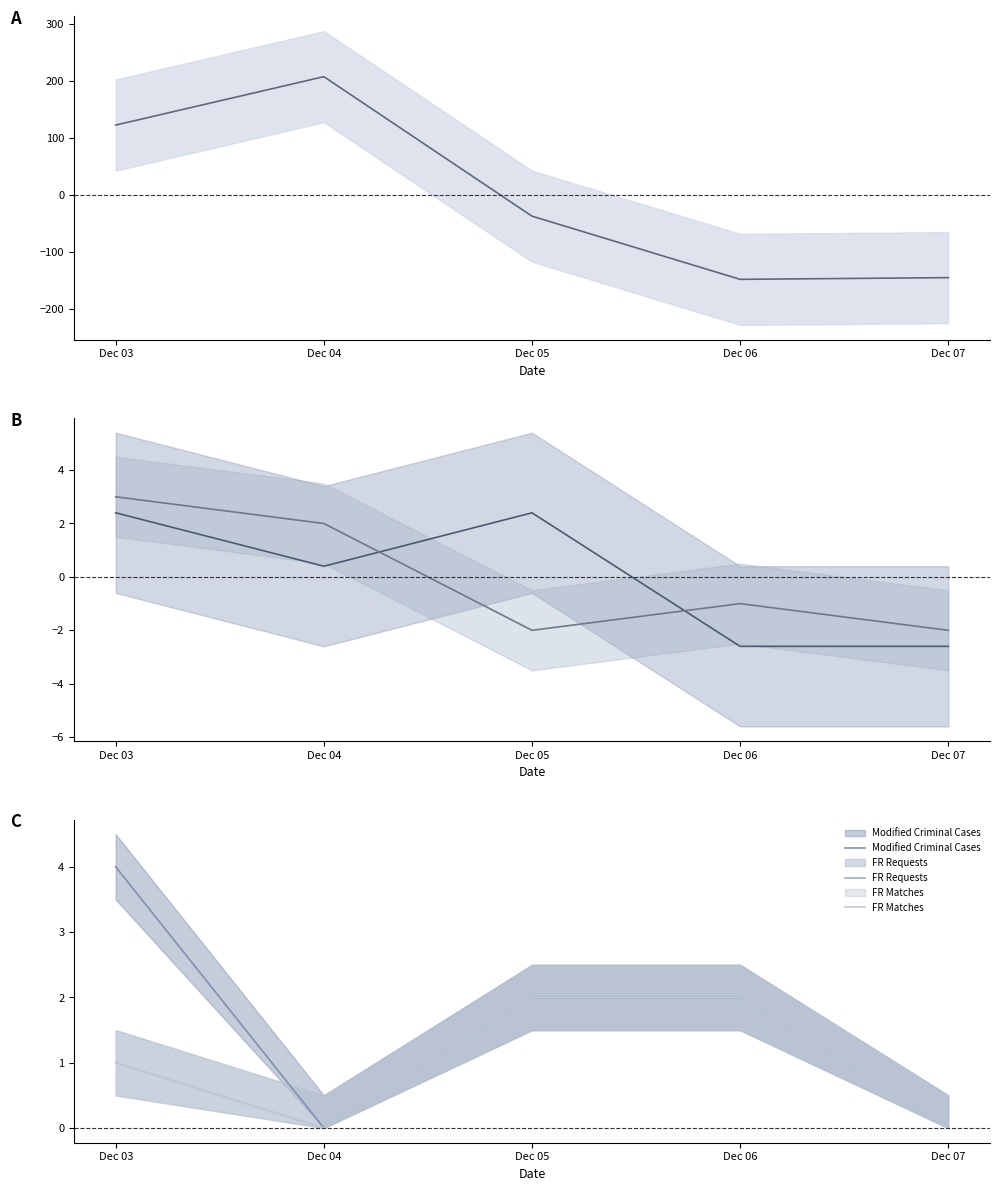

Does the chart display data point markers on the line(s)?

No